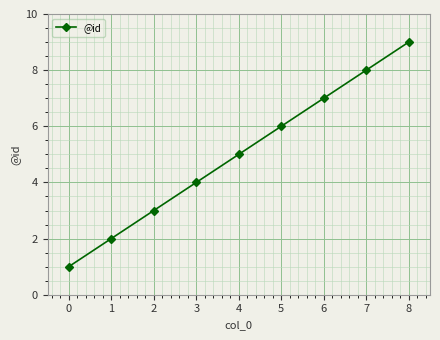

What is the difference between the maximum and minimum values?

8